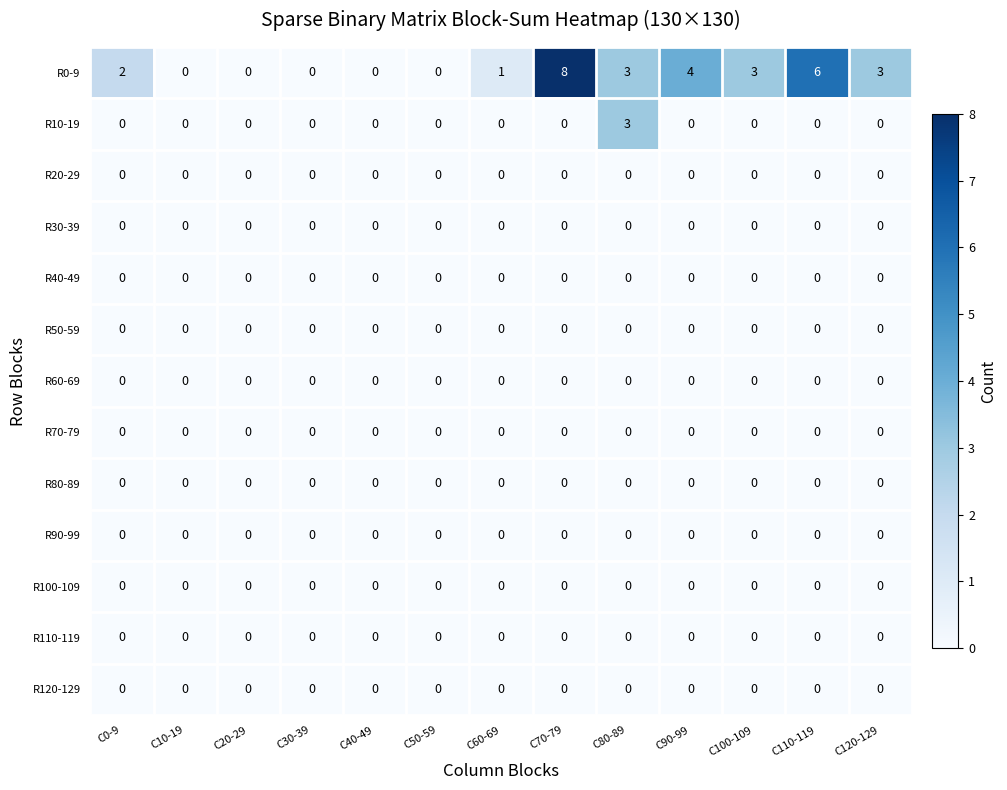

The R100-109 series shows 0 at C60-69. True or false?

True